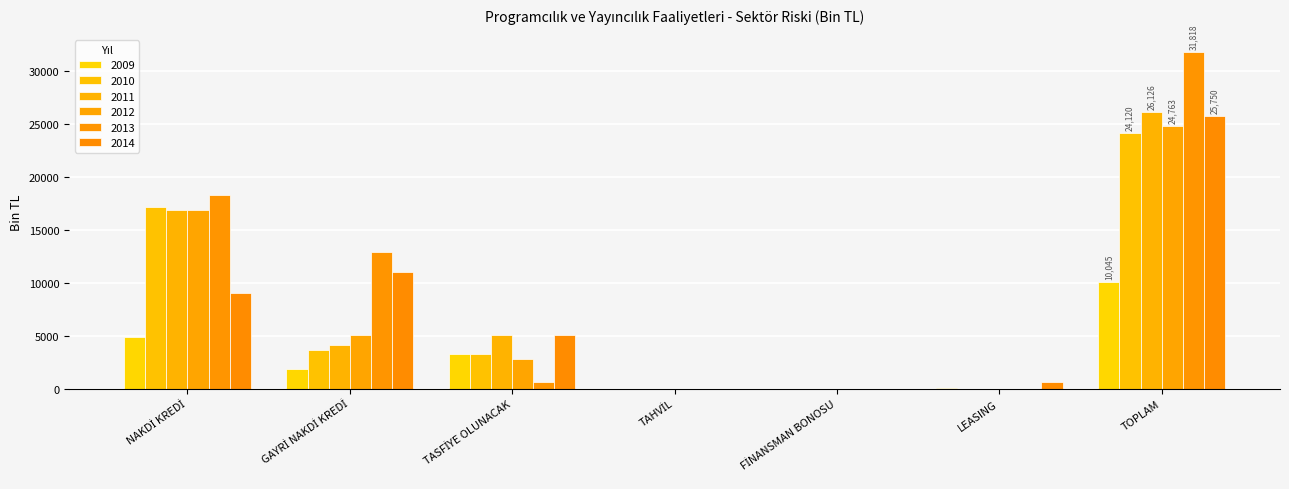

Where is 2009 nearest to the value 5022?

NAKDİ KREDİ